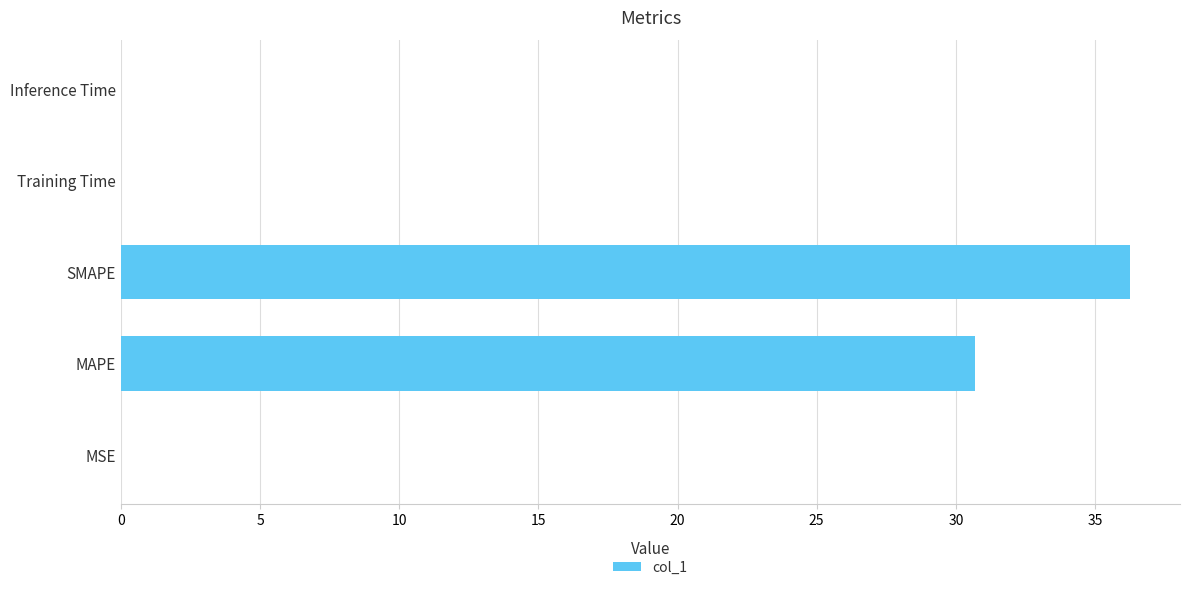

Which has a higher value, Inference Time or MAPE?

MAPE